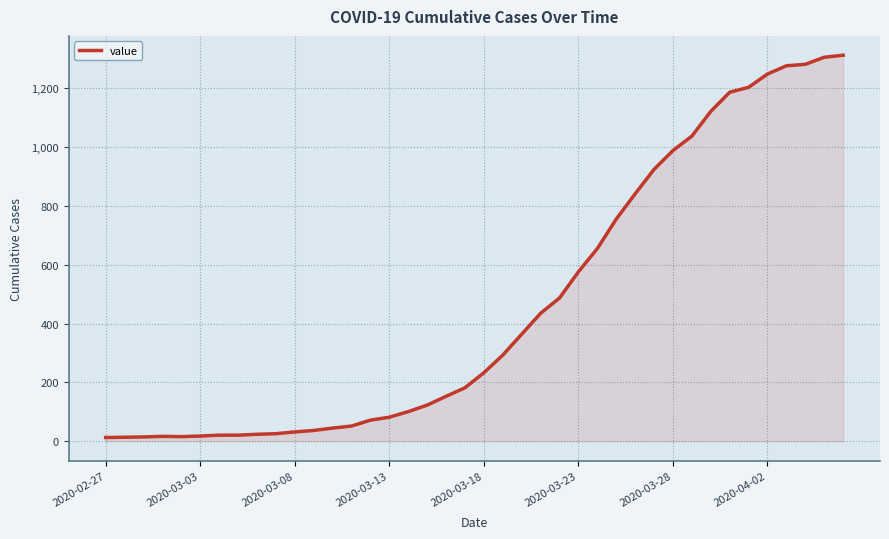

What is the maximum value shown in the chart?

1312